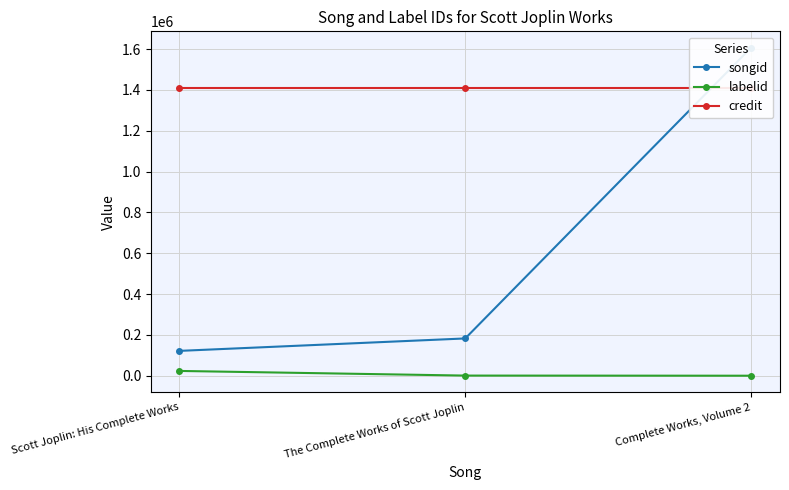

Between Scott Joplin: His Complete Works and Complete Works, Volume 2, which series saw the biggest shift?

songid